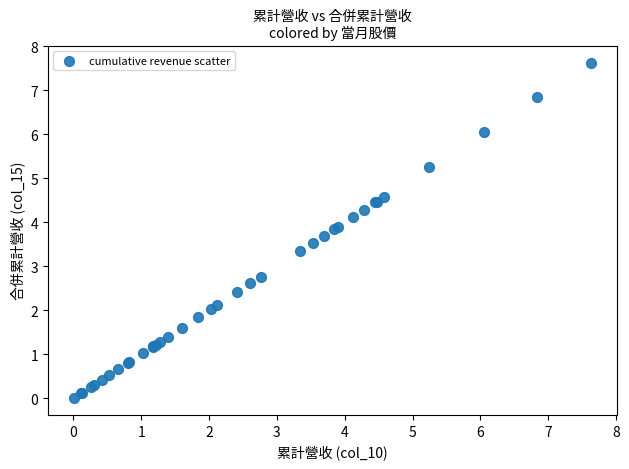

What Y value in the scatter plot is closest to 3?

2.8